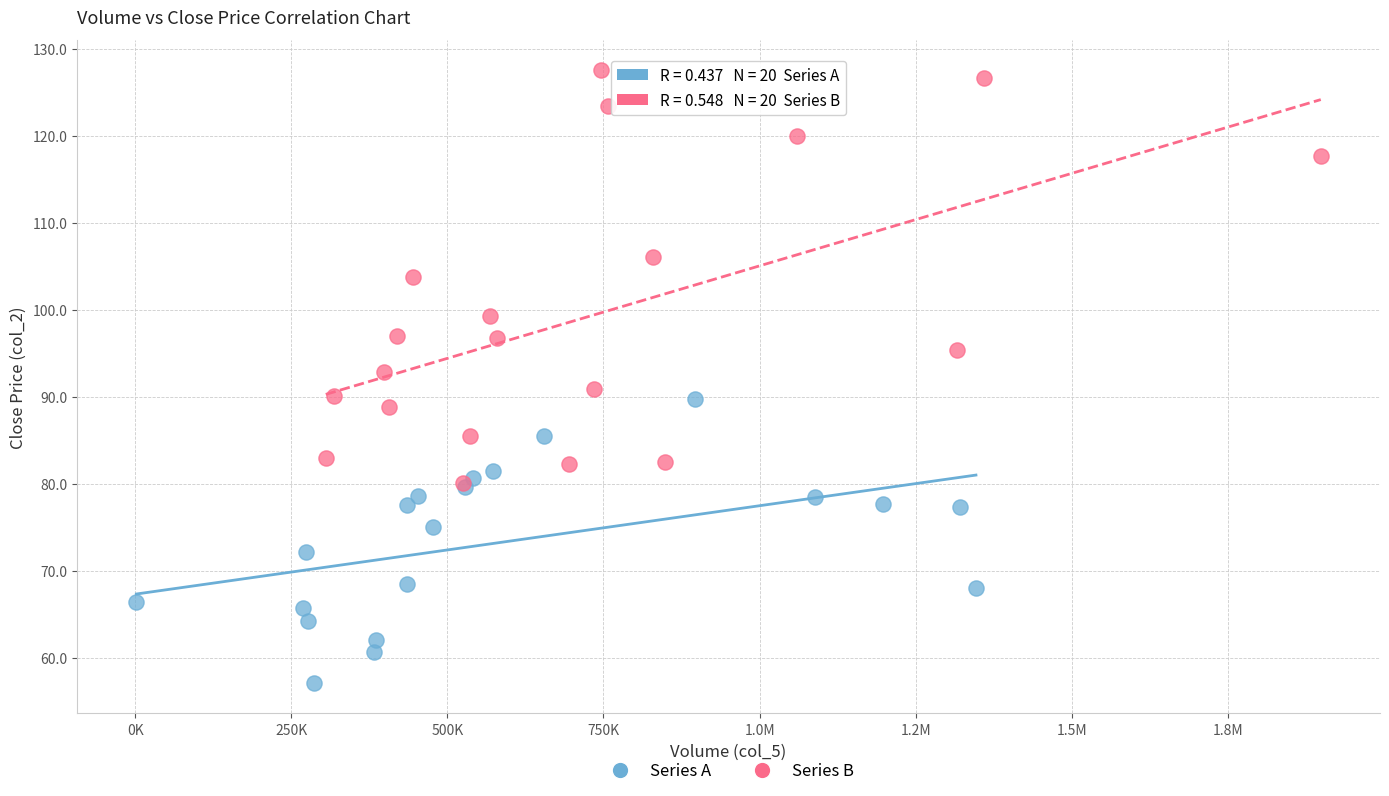

Which series has the widest spread of Y values?

Series B